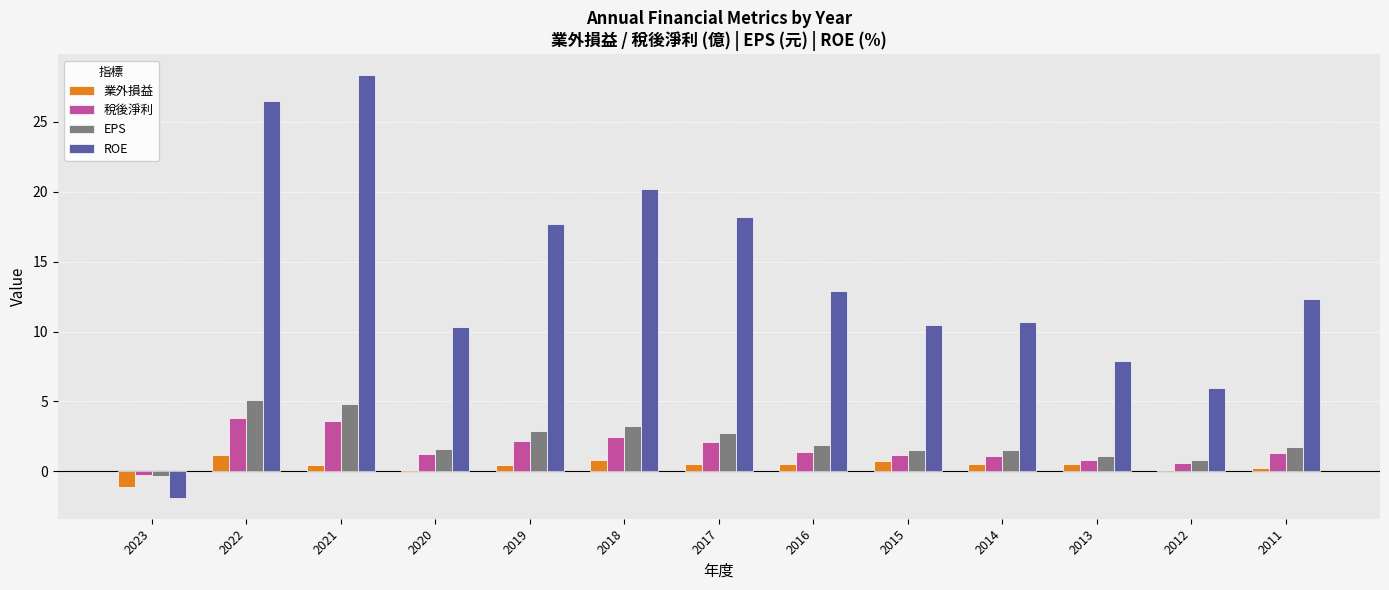

Between 2021 and 2012, which series saw the biggest shift?

ROE